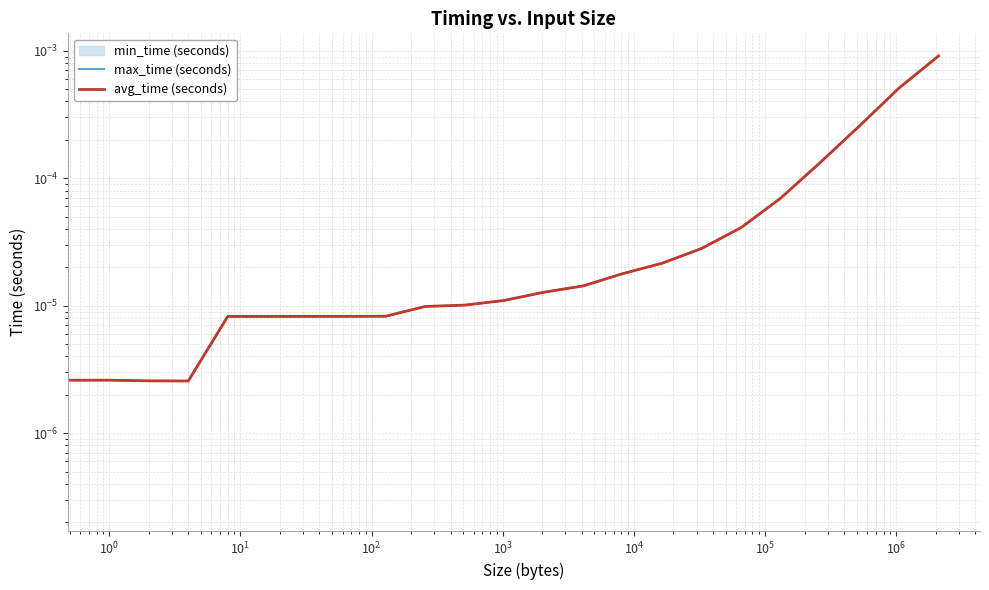

Is it true that max_time (seconds) equals 0.0 at $\mathdefault{10^{3}}$?

False